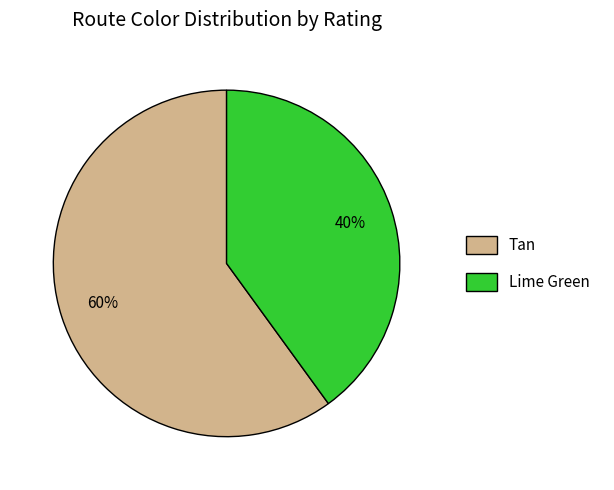

Is it true that Tan is 47% of the pie?

False